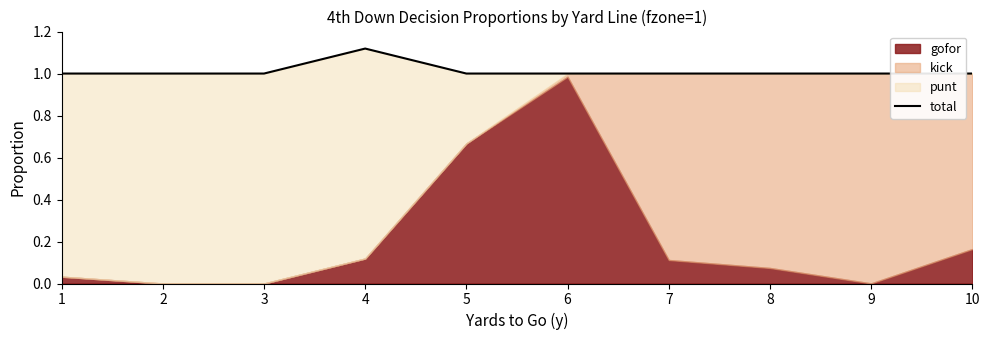

What is the difference between the maximum and minimum values?

0.1